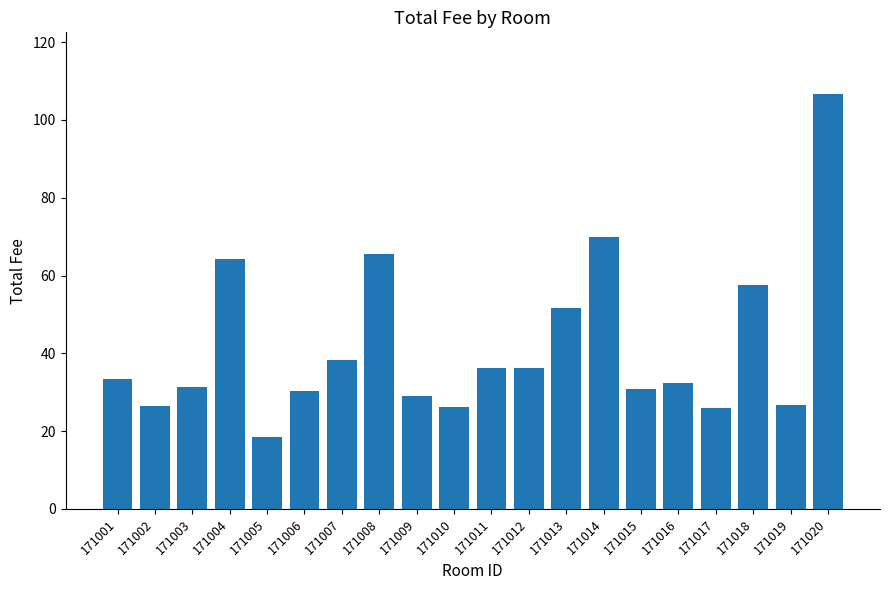

Between 171018 and 171012, which is larger?

171018